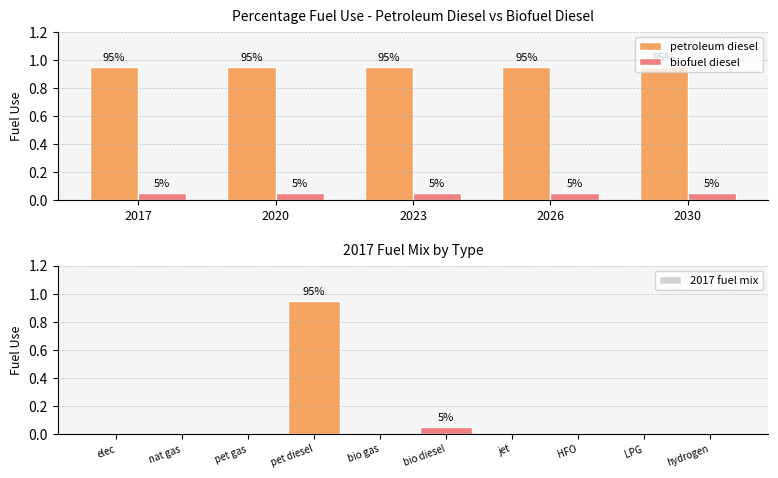

Which series has the largest total across all categories?

petroleum diesel